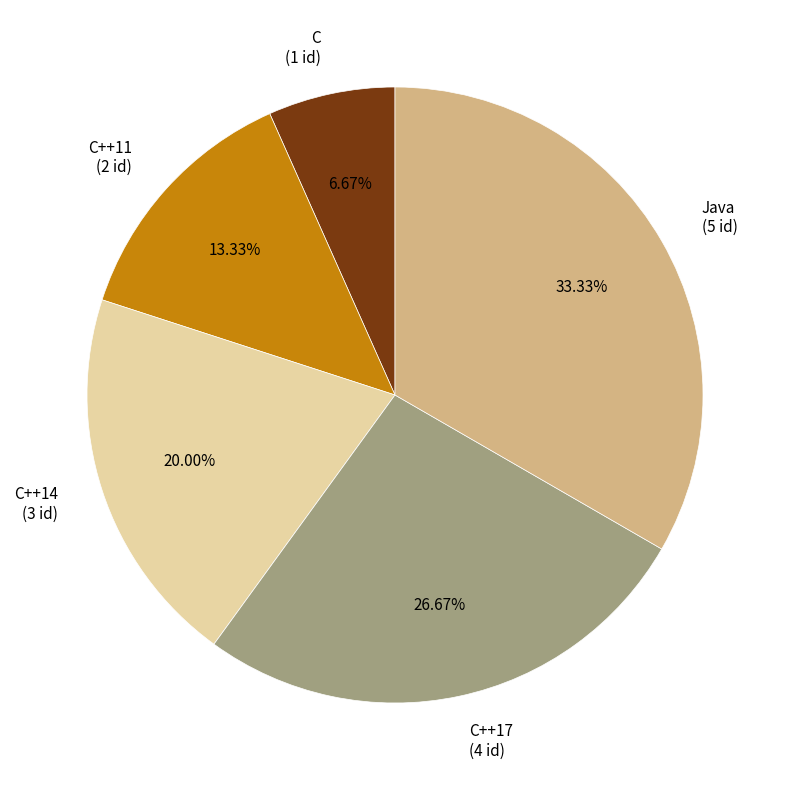

Do Java (5 id) and C++14 (3 id) together represent more than half of the pie?

Yes